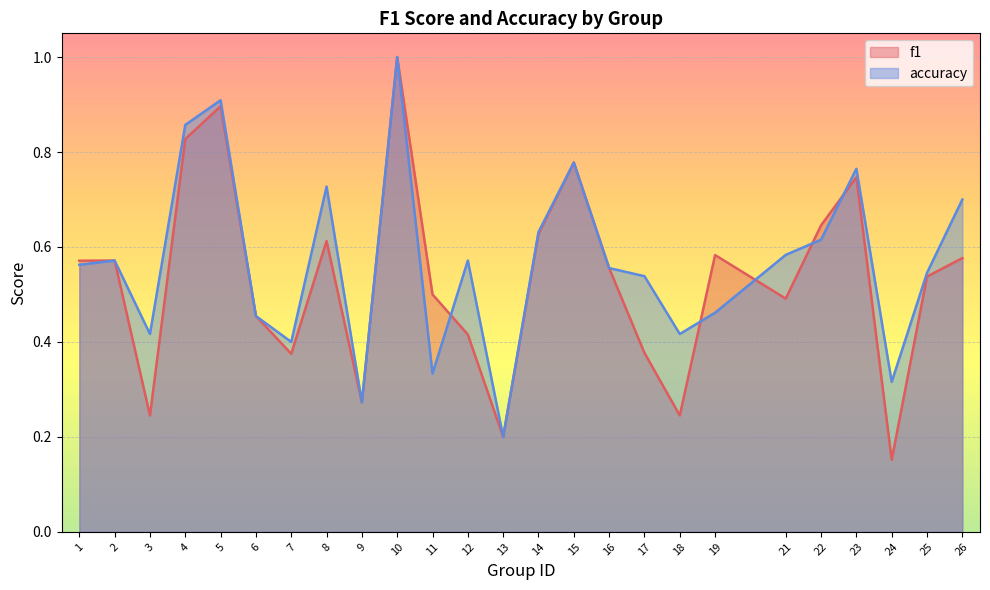

At which category is the sum across all series the highest?

10